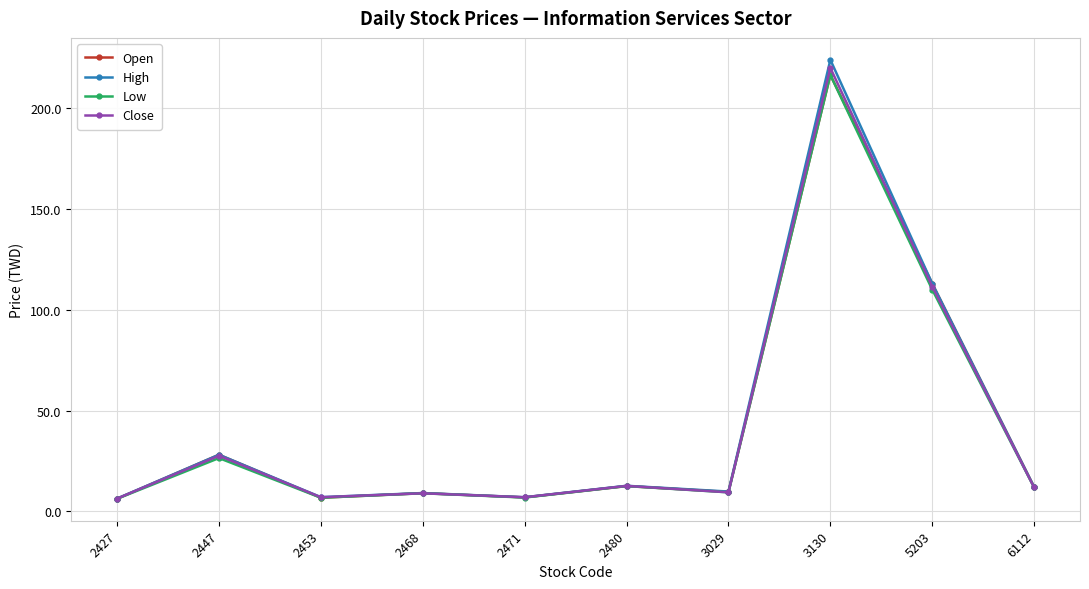

Is it true that Close equals 27.6 at 2447?

True